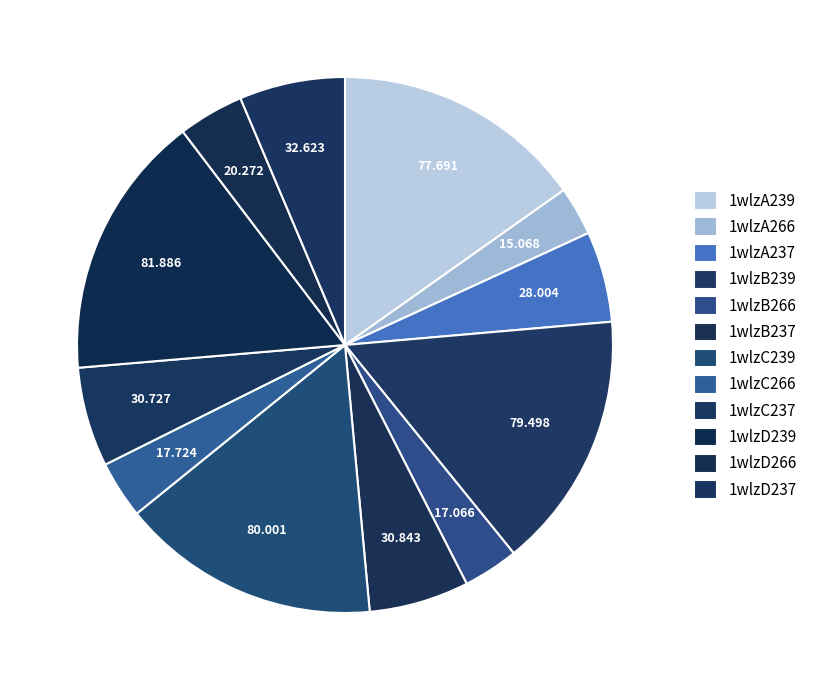

How many segments does this pie chart have?

12